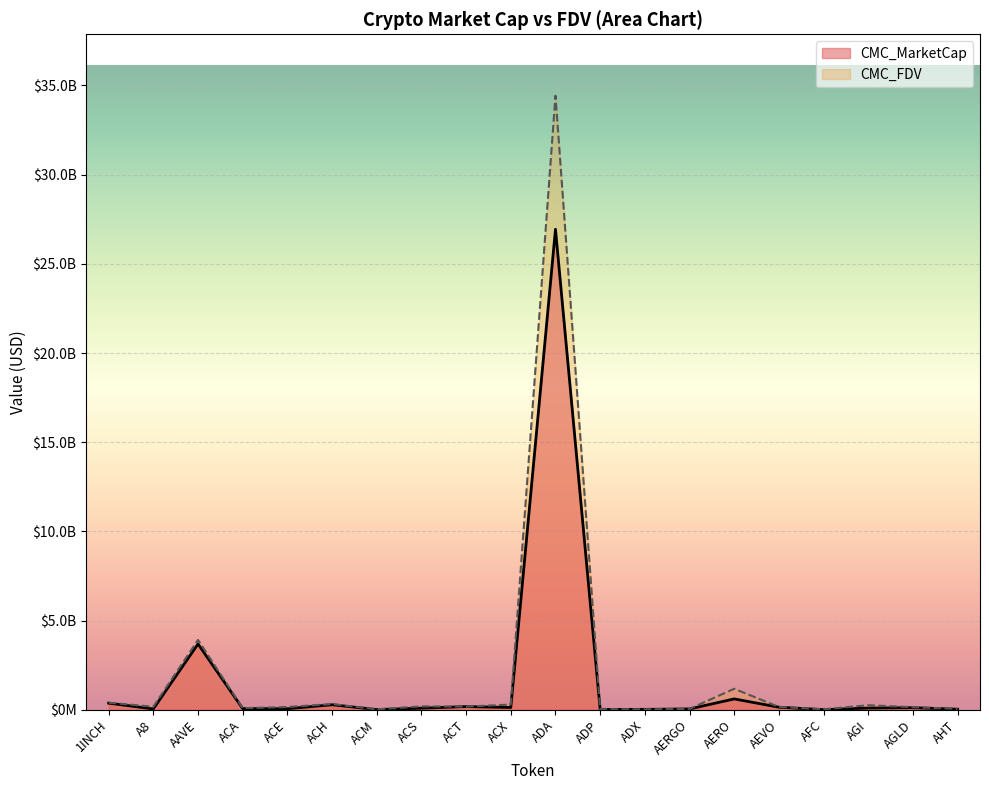

Is it true that CMC_MarketCap equals 47780313.2 at AHT?

False